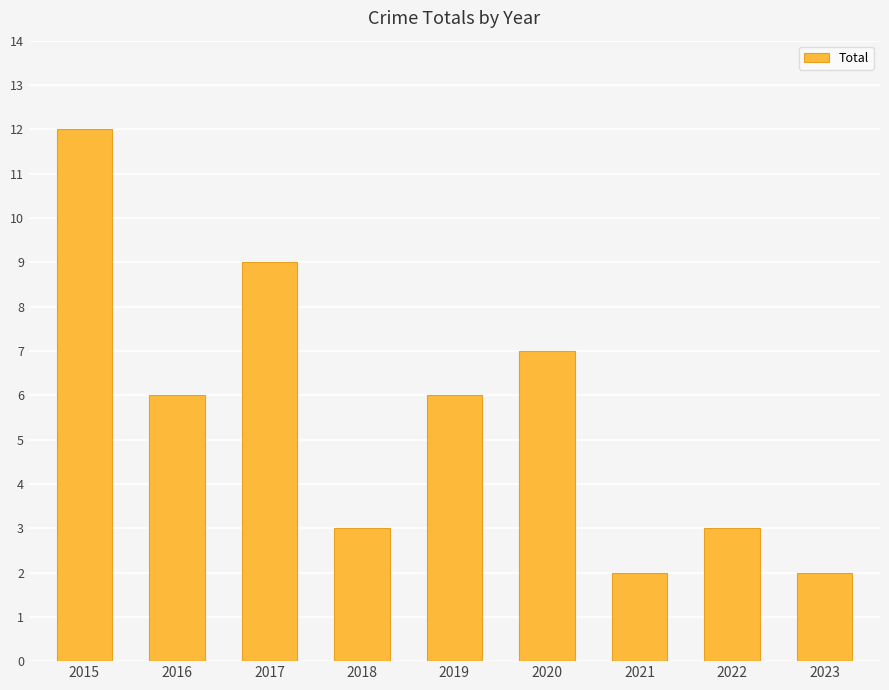

True or false: the data shows 12 at 2015.

True